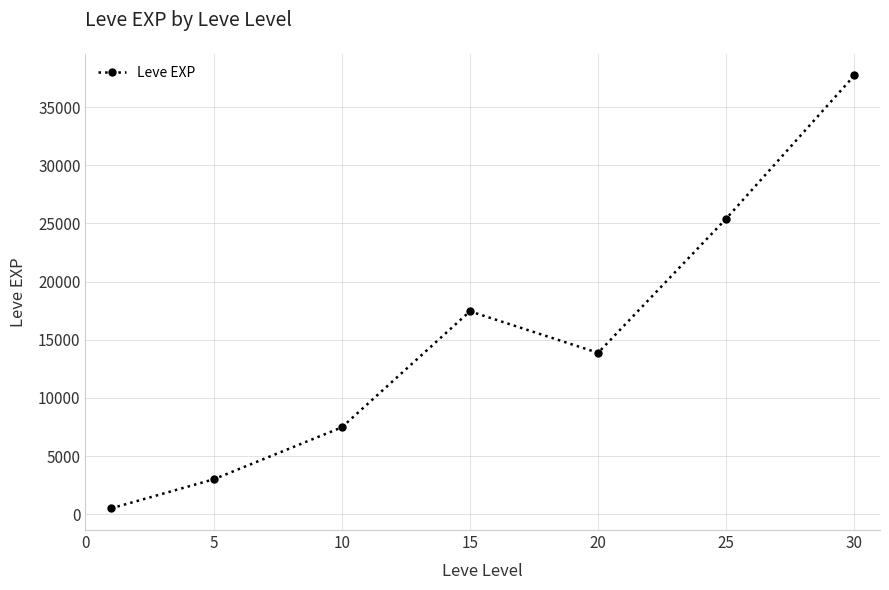

True or false: the data has more than 0 interior local peaks.

True